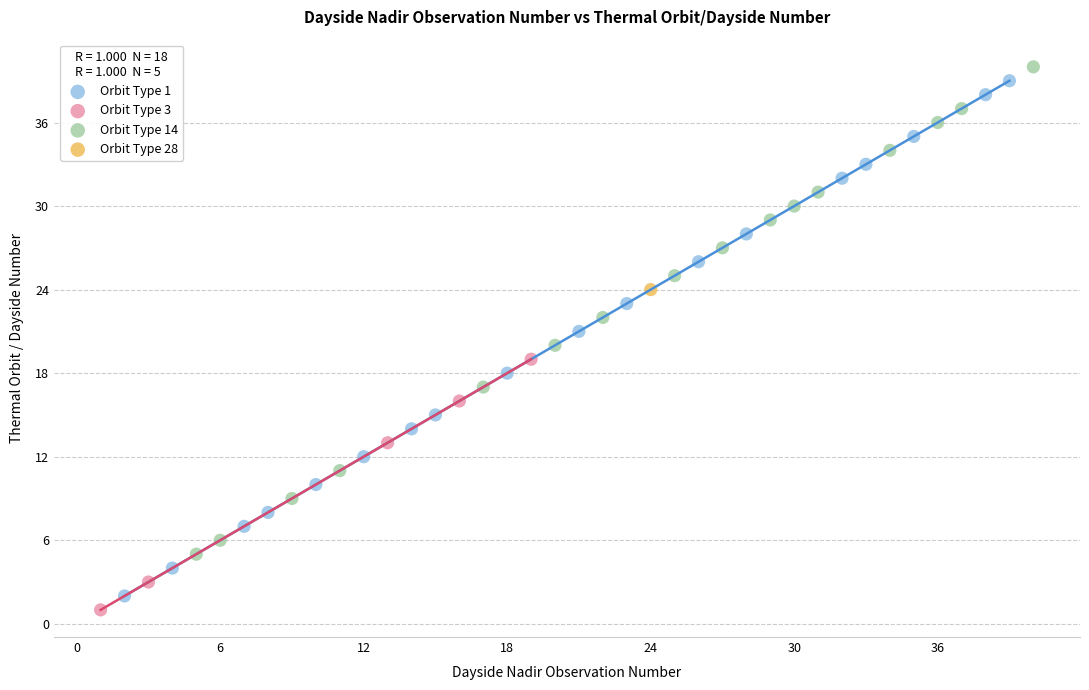

What are all the series names shown in the legend?

Orbit Type 1, Orbit Type 3, Orbit Type 14, Orbit Type 28